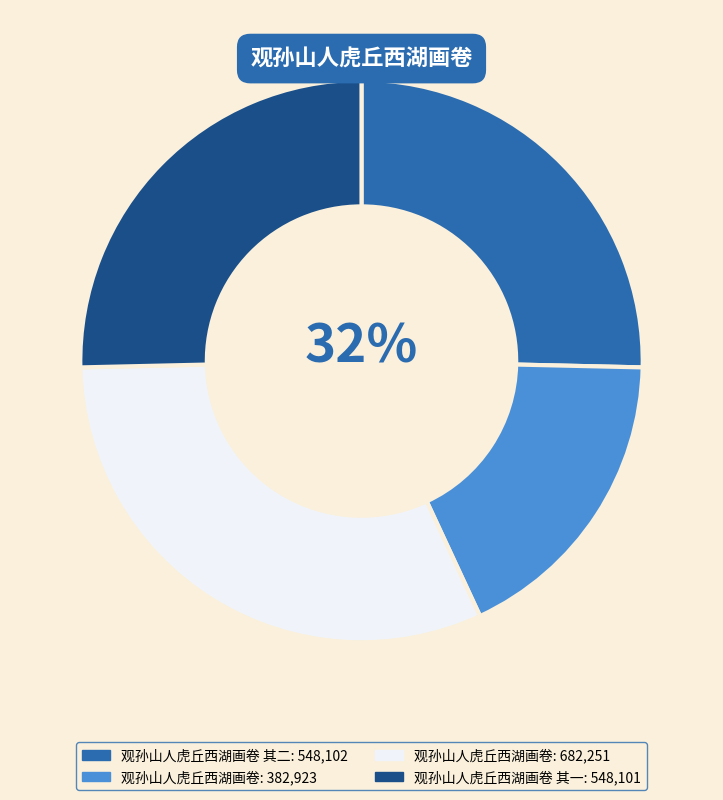

The 观孙山人虎丘西湖画卷 slice represents 27% of the pie. True or false?

False